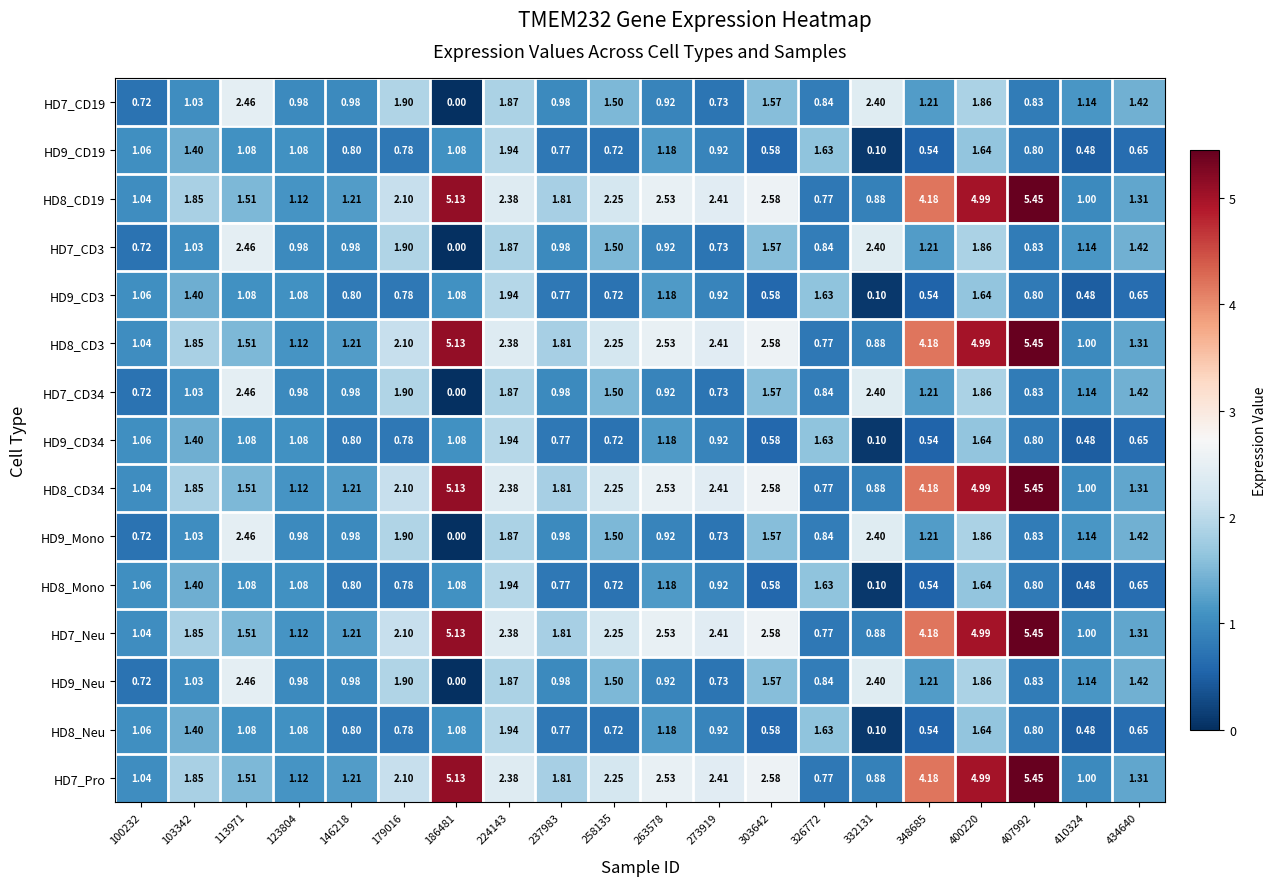

How many data points does each series have?

20